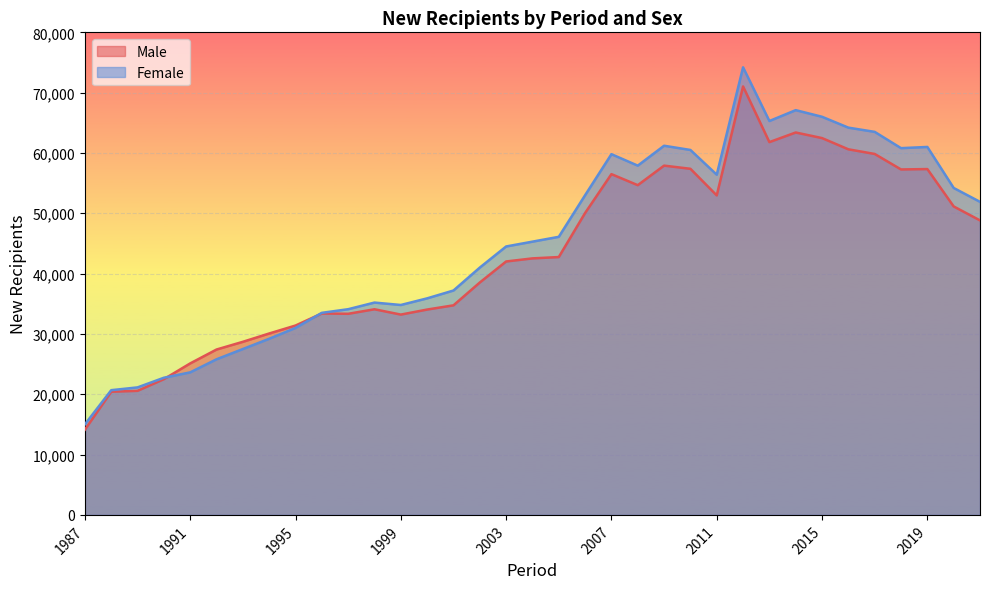

At which category does Male reach its first local peak?

1996